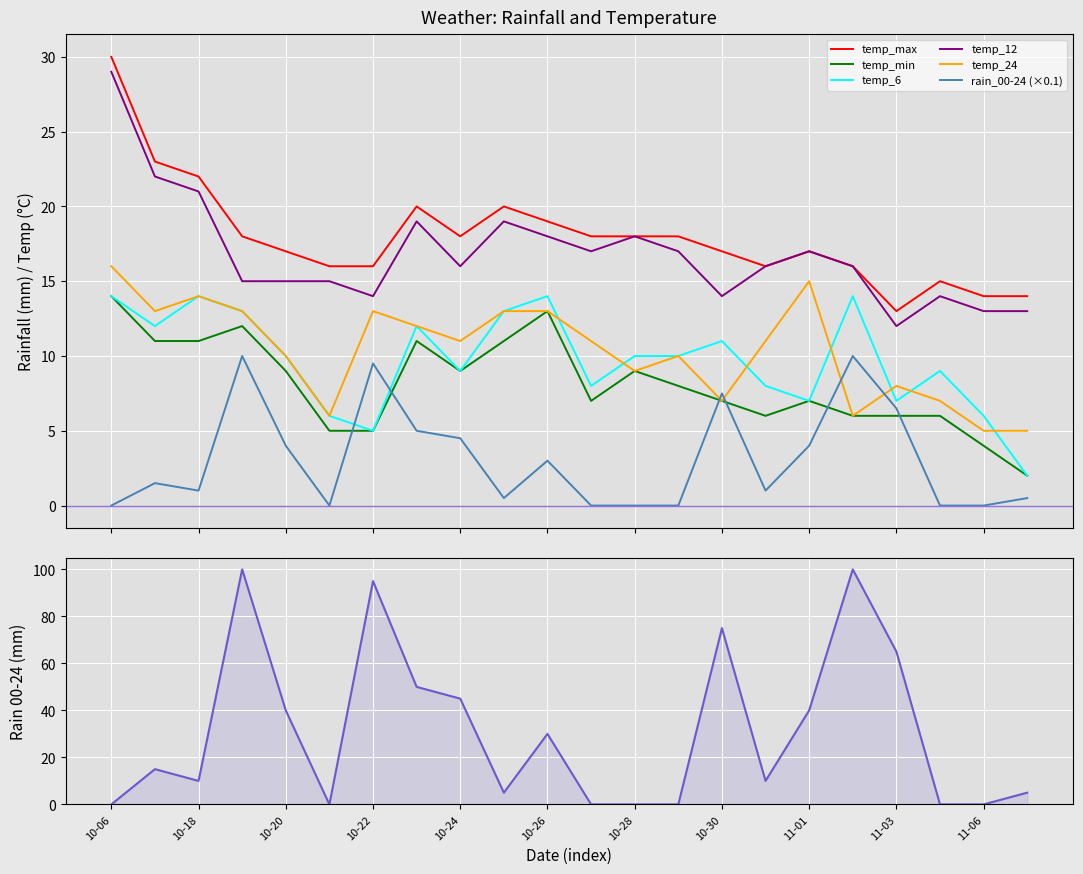

What value does the temp_24 series have at 2023-11-07?

5.0